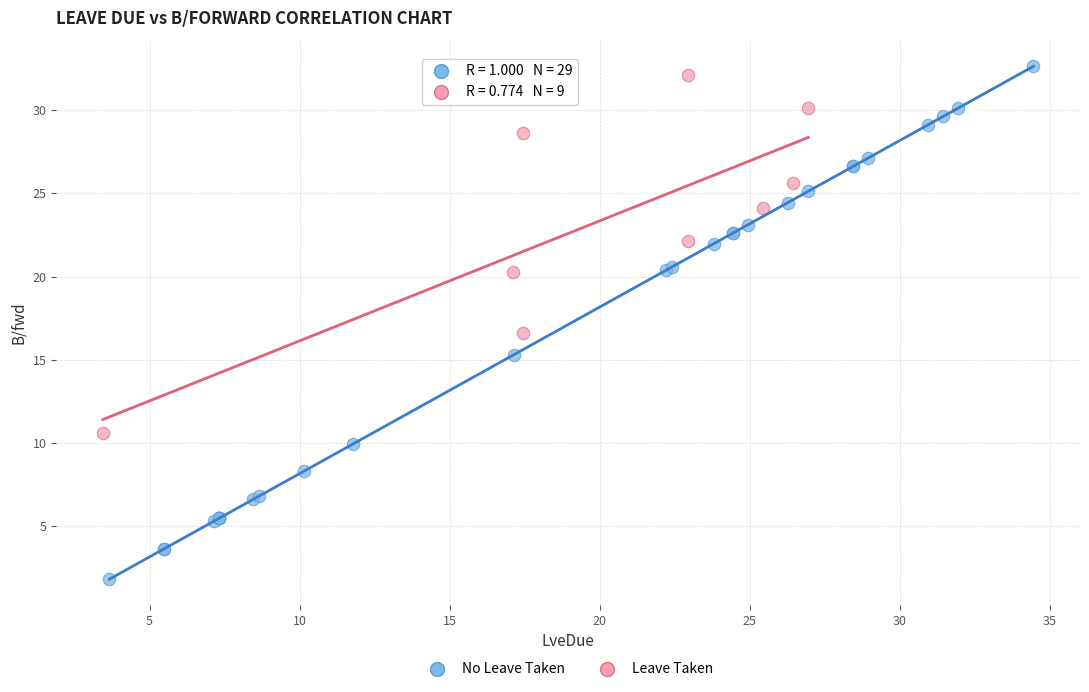

Which series reaches the minimum Y coordinate?

No Leave Taken